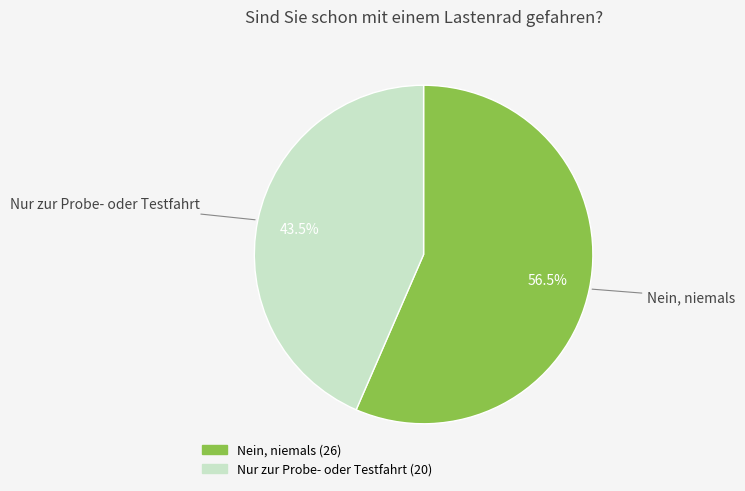

Which slice is the largest?

Nein, niemals